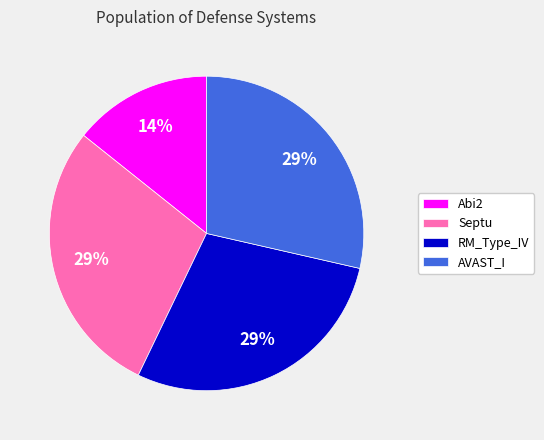

Between Abi2 and RM_Type_IV, which is larger?

RM_Type_IV